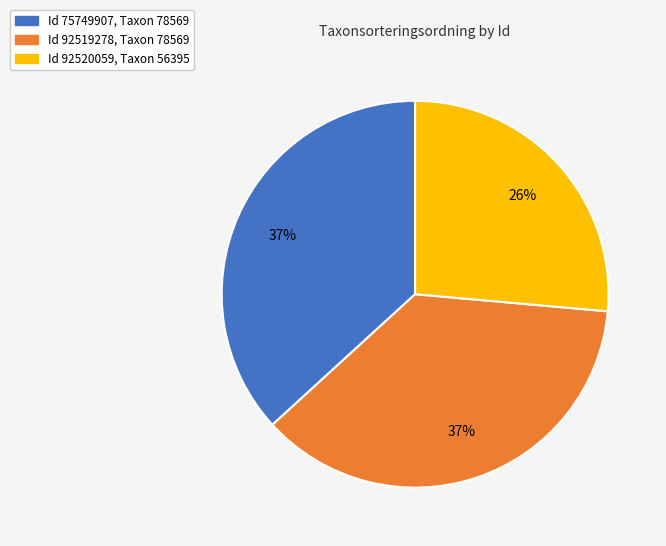

Does any single category account for the majority?

No